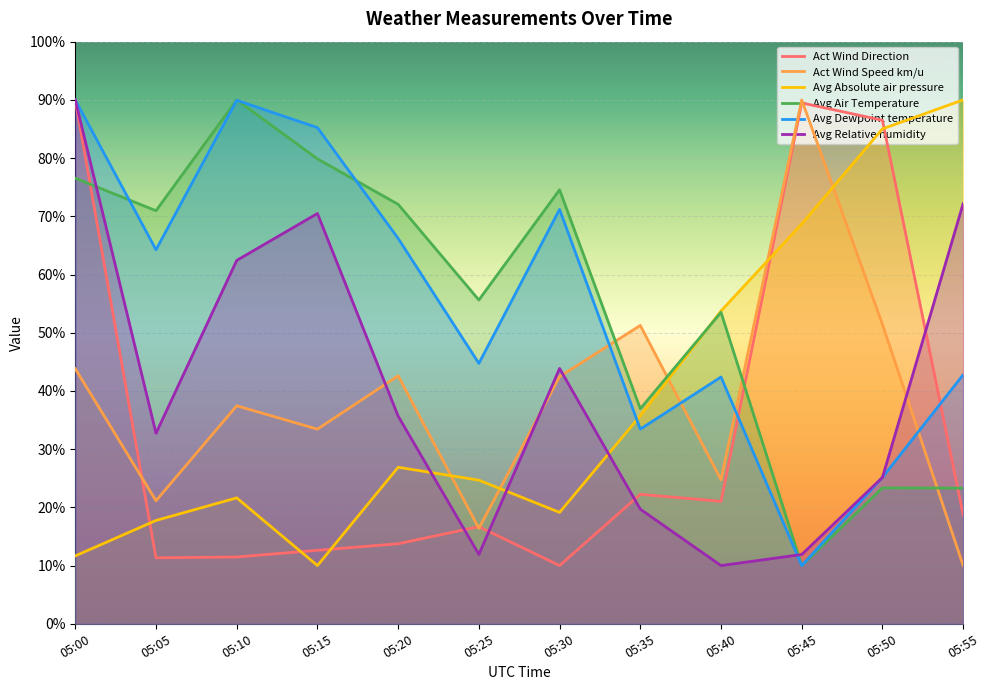

How many lines are shown in the chart?

6